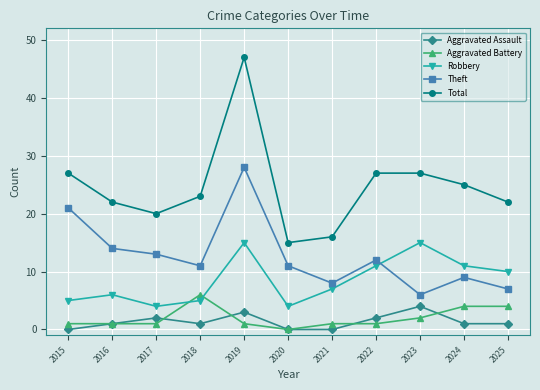

What is the difference between the highest and lowest values at 2024?

24